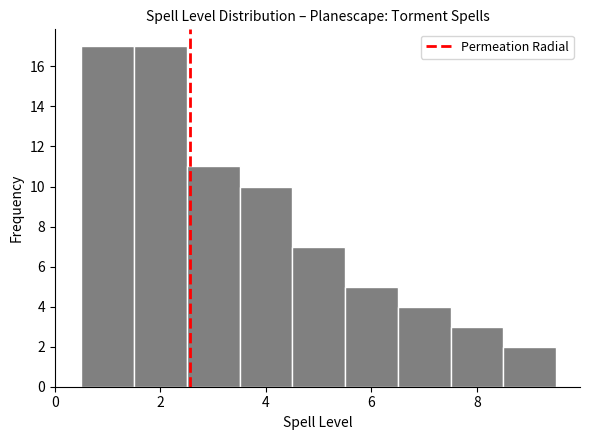

Reading left to right, list every bar in this chart as the range it spans on the x-axis followed by its height. Neither the bar edges nor the heights are printed on the chart, so give them approximately, as read against the axes.

0.5 to 1.5: 17
1.5 to 2.5: 17
2.5 to 3.5: 11
3.5 to 4.5: 10
4.5 to 5.5: 7
5.5 to 6.5: 5
6.5 to 7.5: 4
7.5 to 8.5: 3
8.5 to 9.5: 2